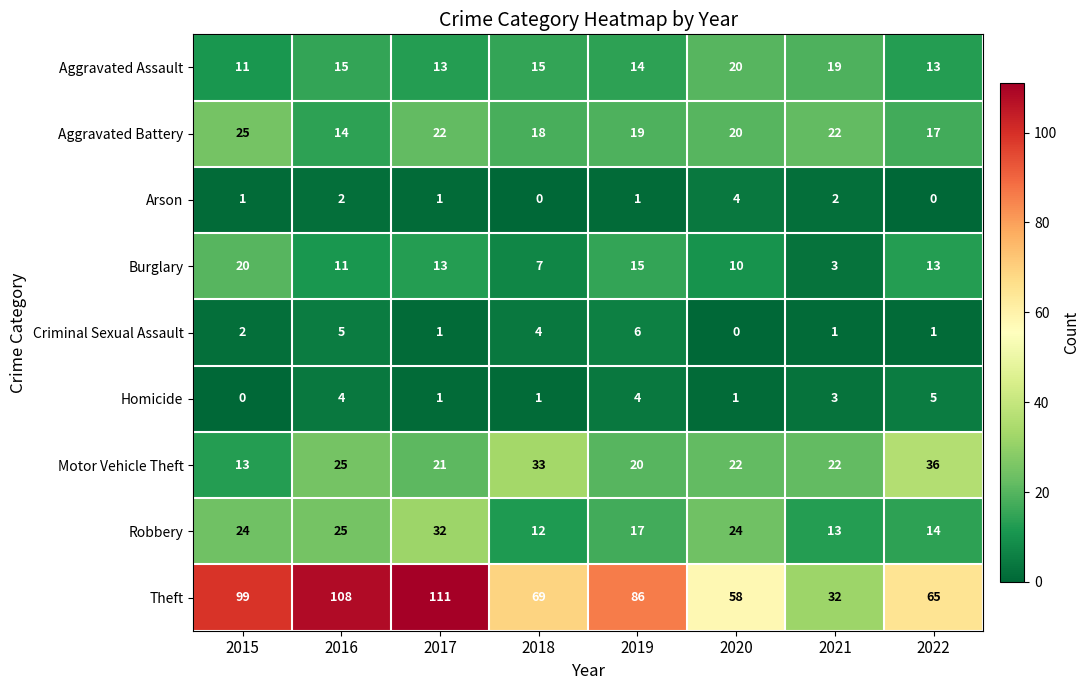

Count the Aggravated Assault values in the range 13 to 19.

6